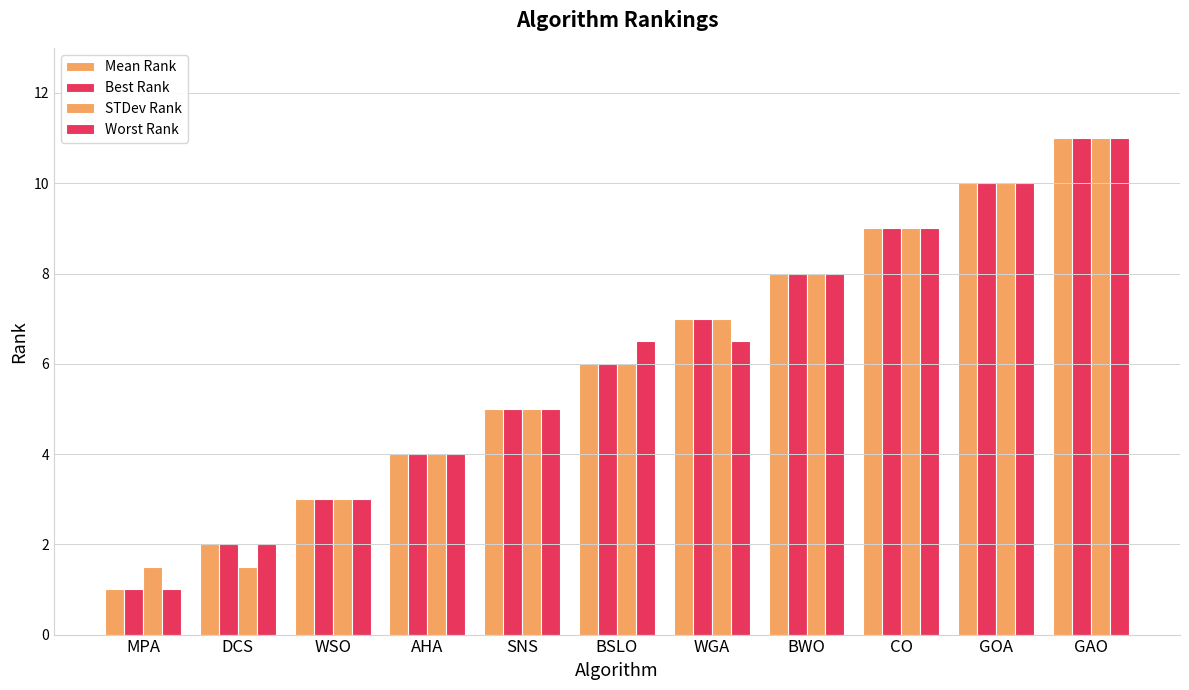

Are the bars horizontal?

No